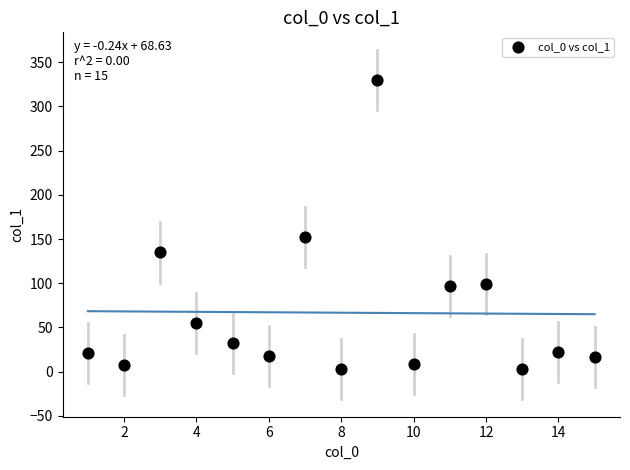

What is the range of Y values (max minus min)?

327.3